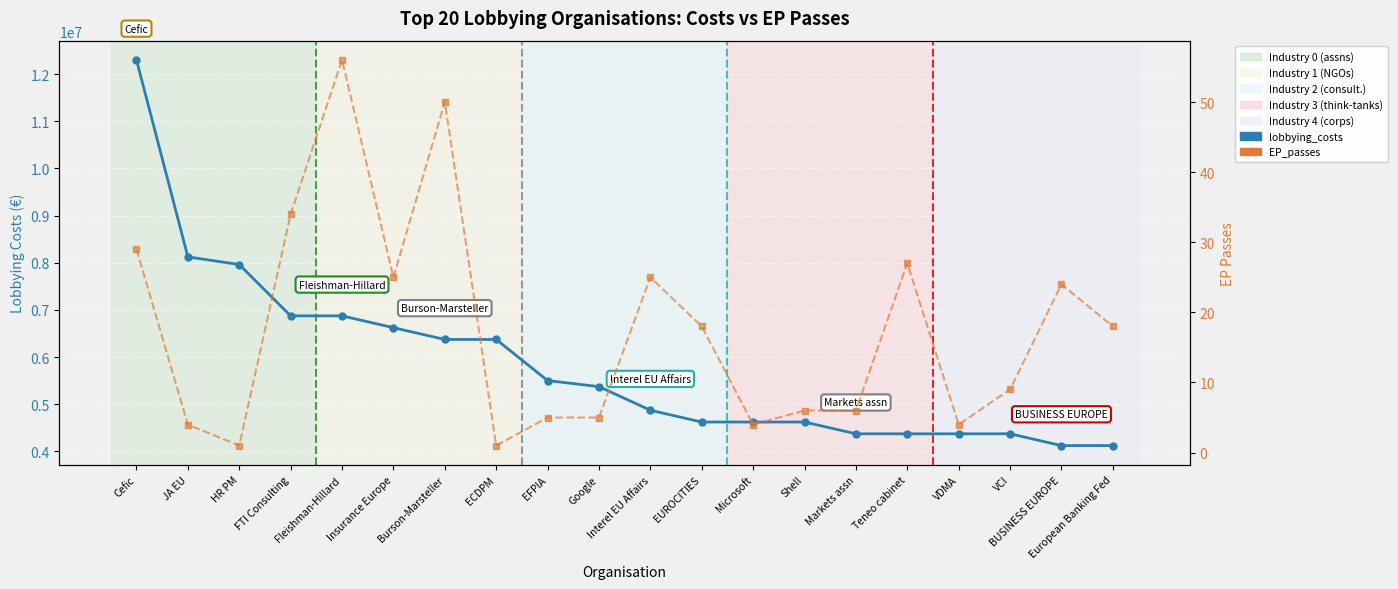

Is the value of EP_passes at Markets assn greater than the value of lobbying_costs at Cefic?

No